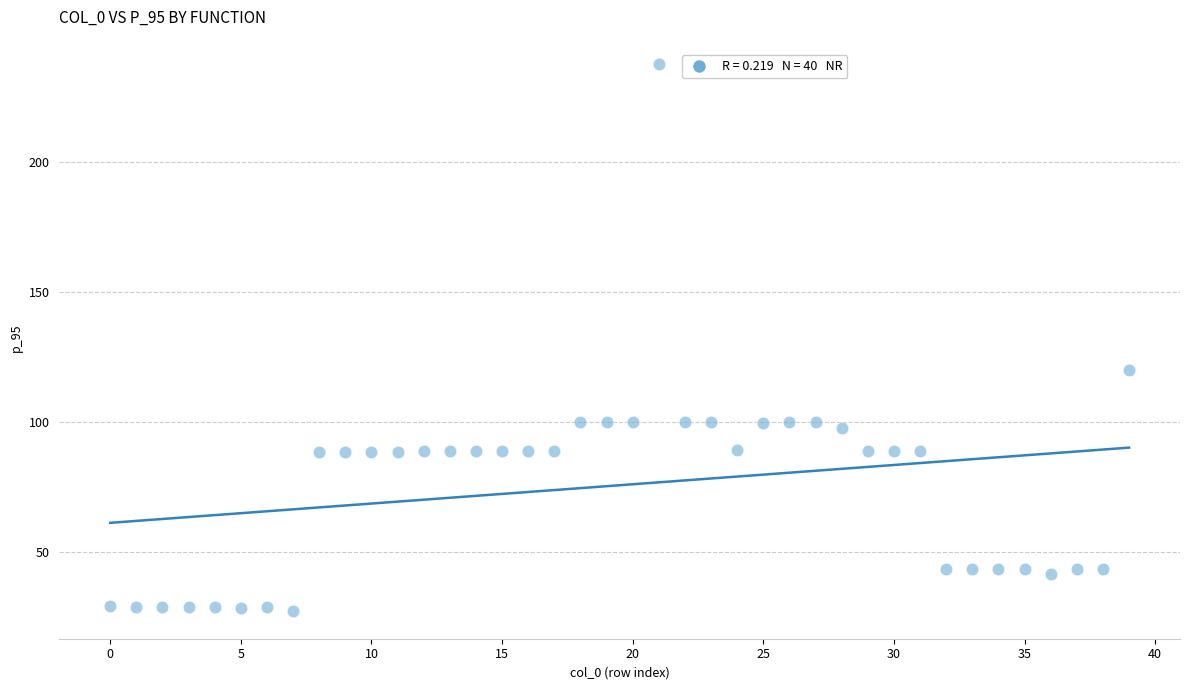

What Y value in the scatter plot is closest to 132?

120.0